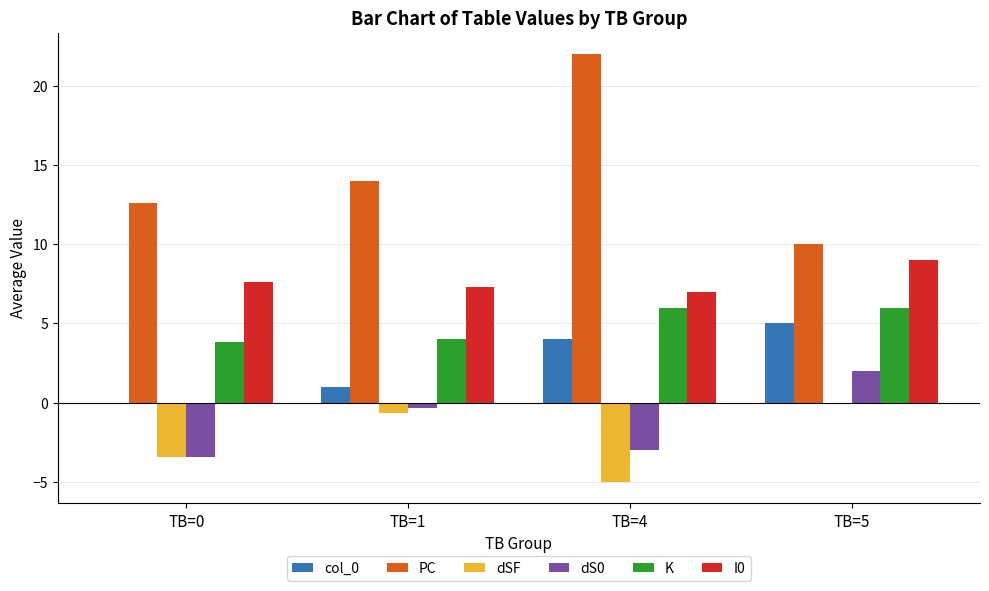

True or false: PC has a value of 10.0 at TB=5.

True